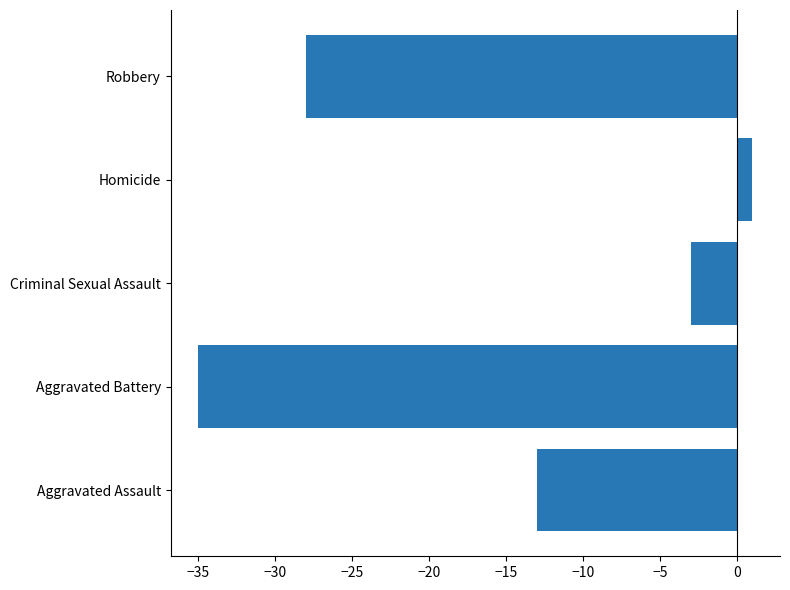

Reading bottom to top, list all the values displayed in this chart.

Aggravated Assault=-13	Aggravated Battery=-35	Criminal Sexual Assault=-3	Homicide=1	Robbery=-28